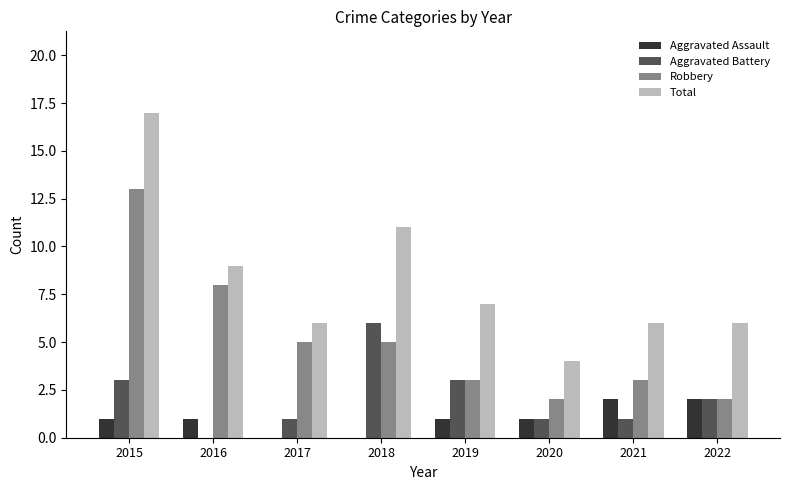

At which category is the sum across all series the highest?

2015